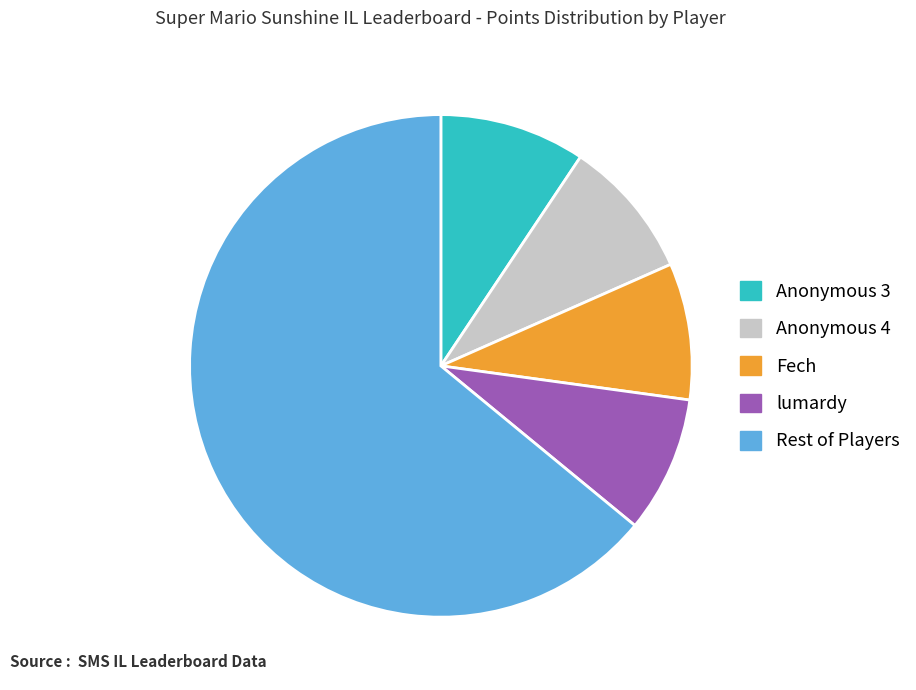

Is there a majority slice in this chart?

Yes